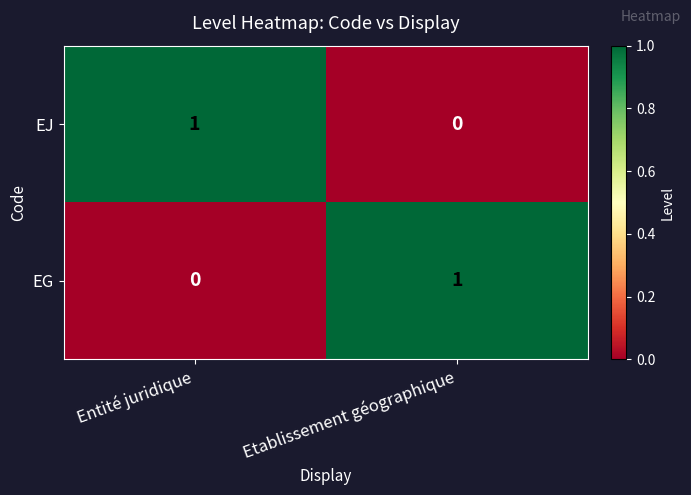

Which category has the lowest value in the EG series?

Entité juridique